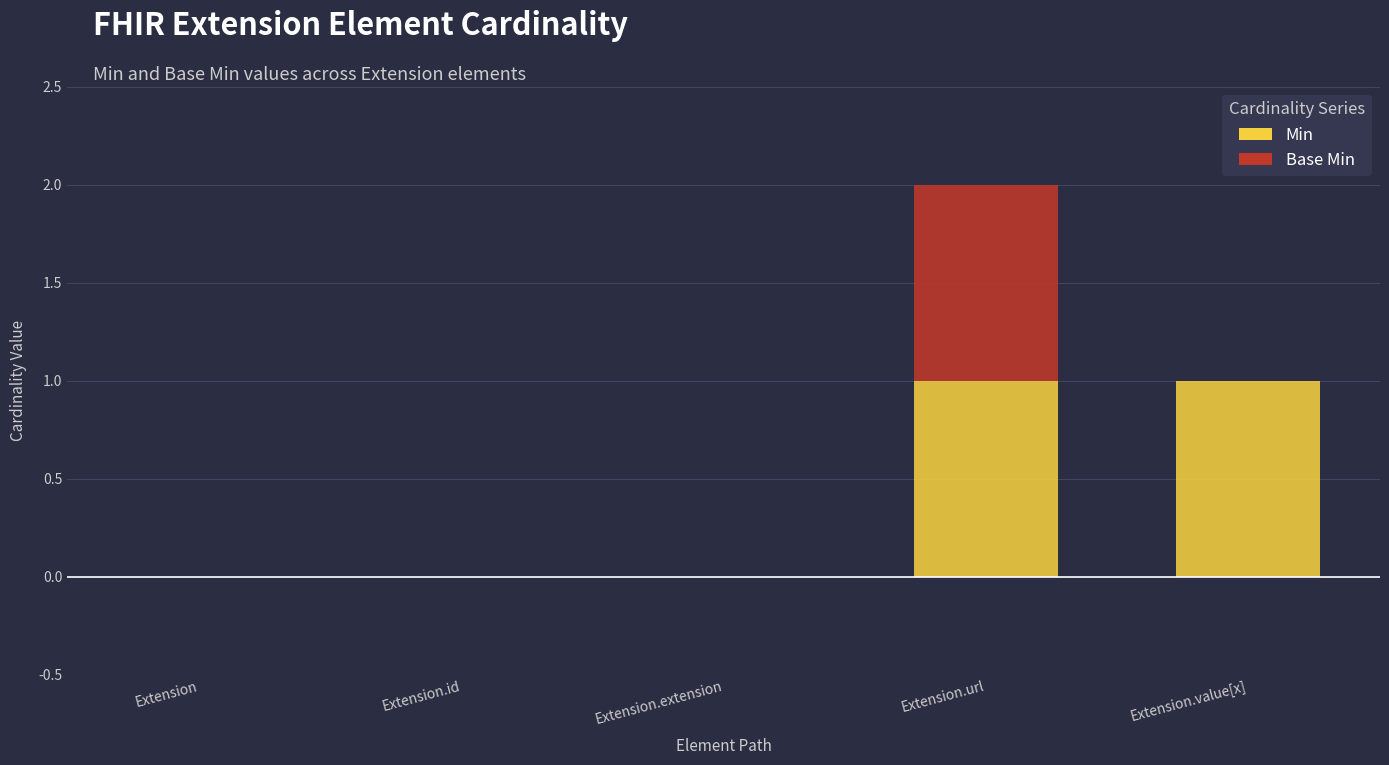

At which category is the sum across all series the highest?

Extension.url